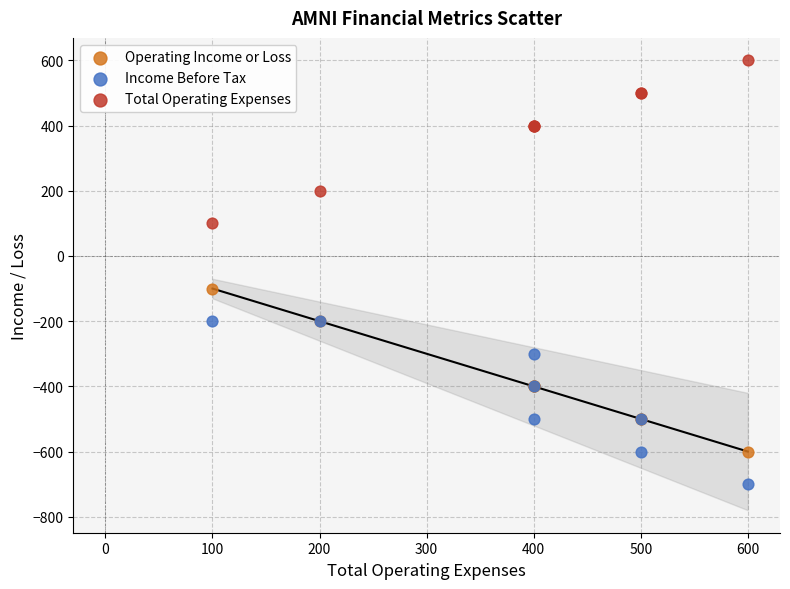

Across all series, what Y value is closest to -50?

-100